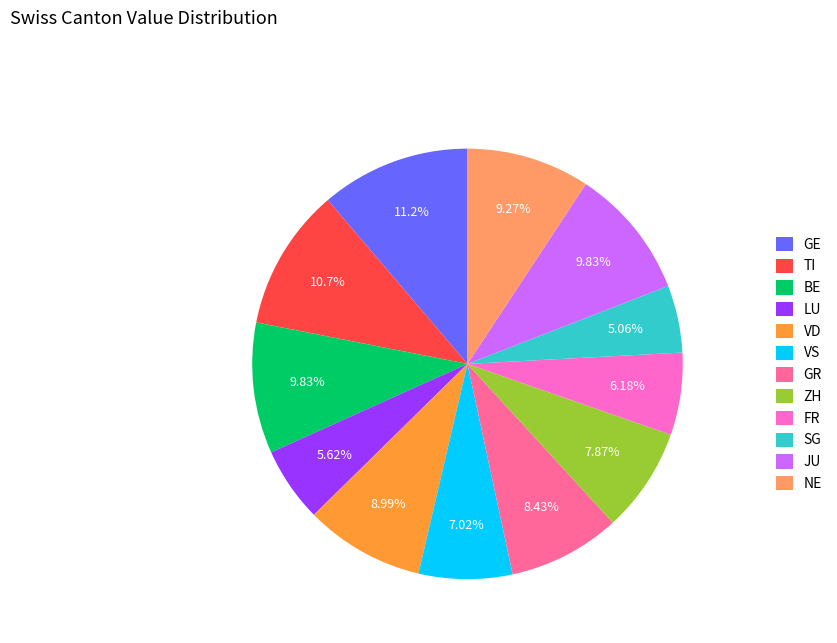

To the nearest percent, what percentage of the pie is GR?

8%